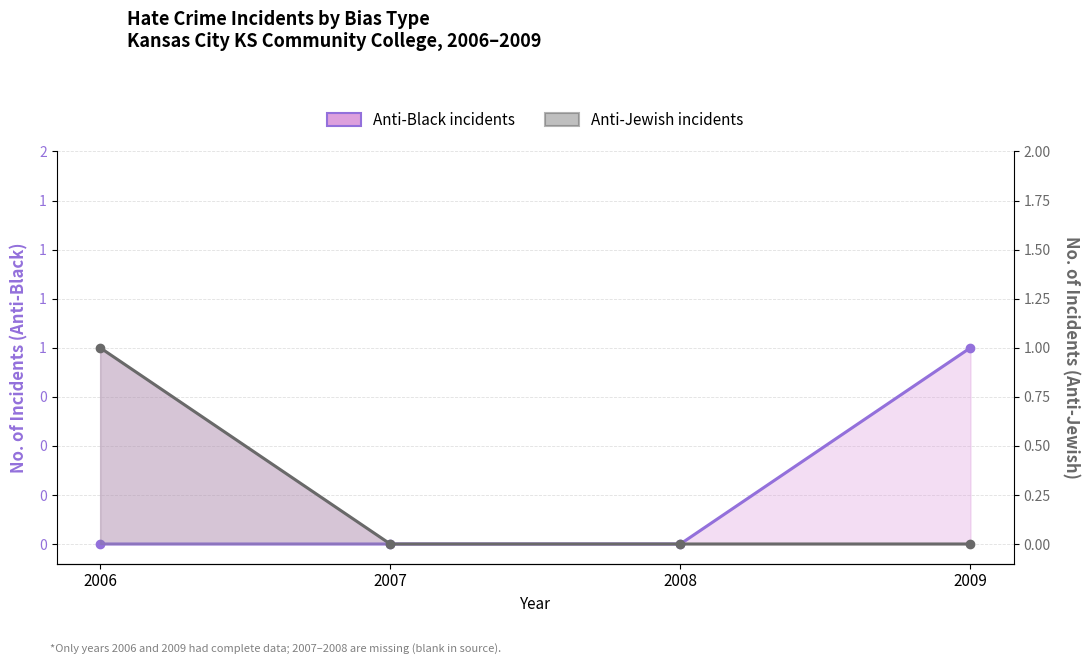

Reading left to right, what are all the values shown in this chart?

Anti-Black incidents: 0	0	0	1
Anti-Jewish incidents: 1	0	0	0